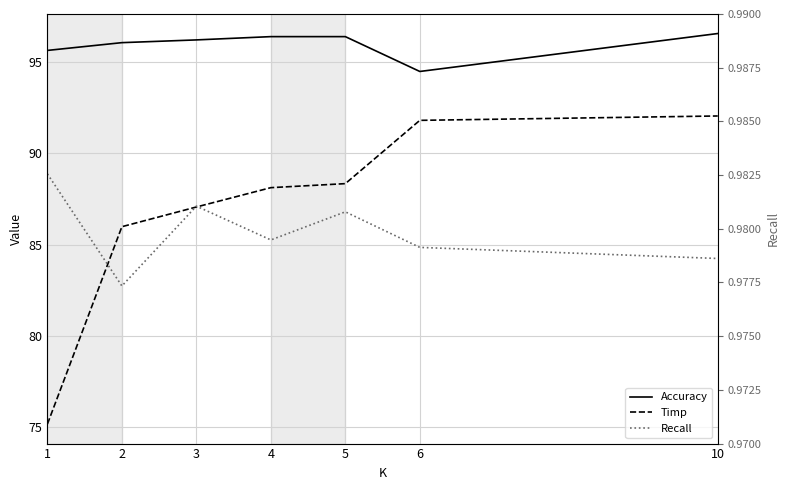

Reading left to right, what are all the values shown in this chart?

Accuracy: 95.6	96.1	96.2	96.4	96.4	94.5	96.6
Timp: 75.2	86.0	87.1	88.1	88.3	91.8	92.0
Recall: 1.0	1.0	1.0	1.0	1.0	1.0	1.0